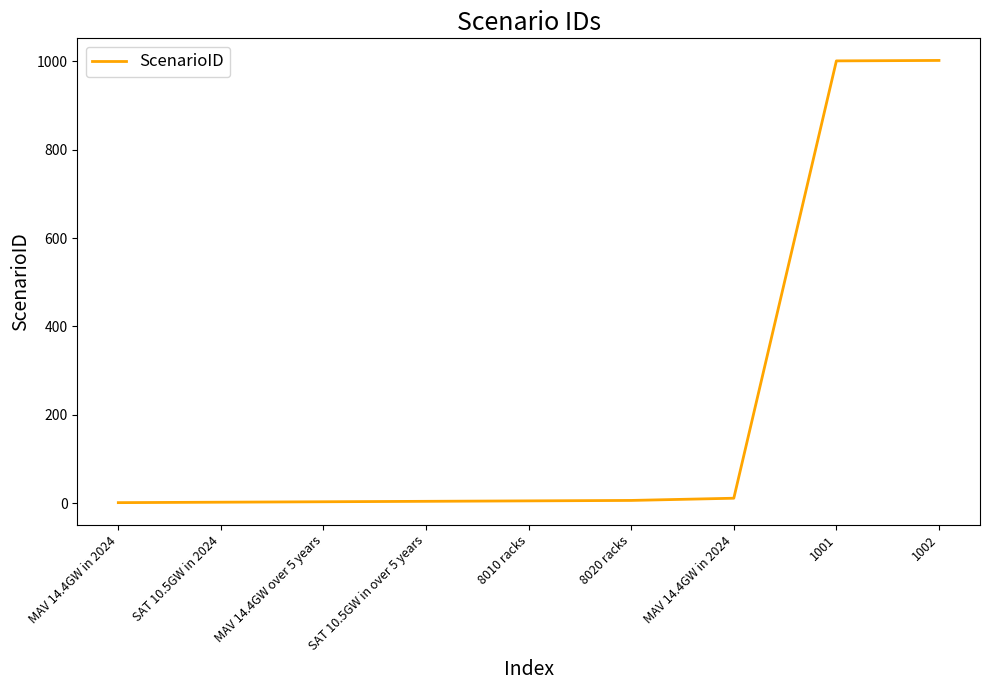

The value at 1001 is 1001. True or false?

True